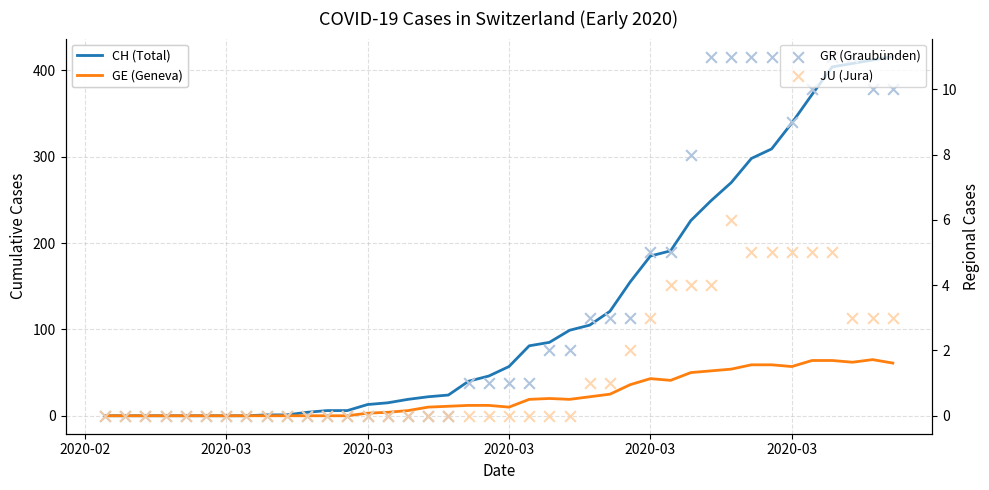

Which series reaches the maximum Y coordinate?

CH (Total)